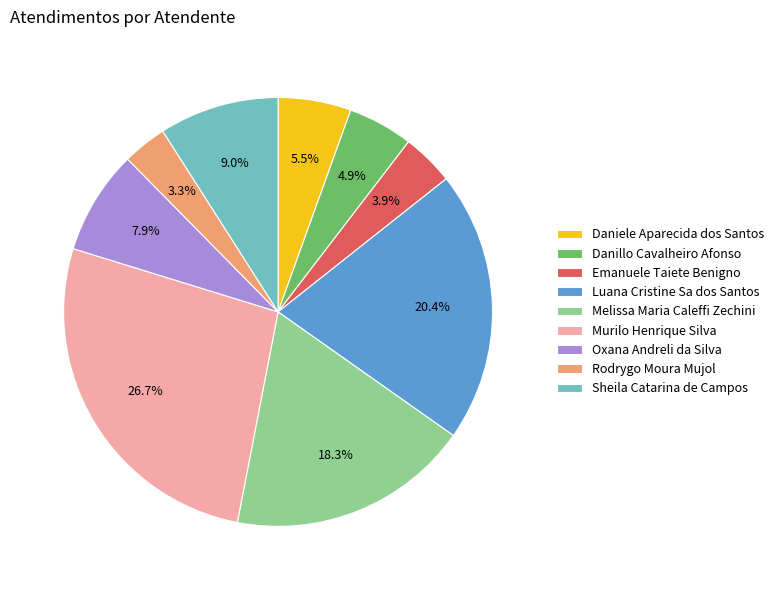

To the nearest percent, what percentage of the pie is Melissa Maria Caleffi Zechini?

18%